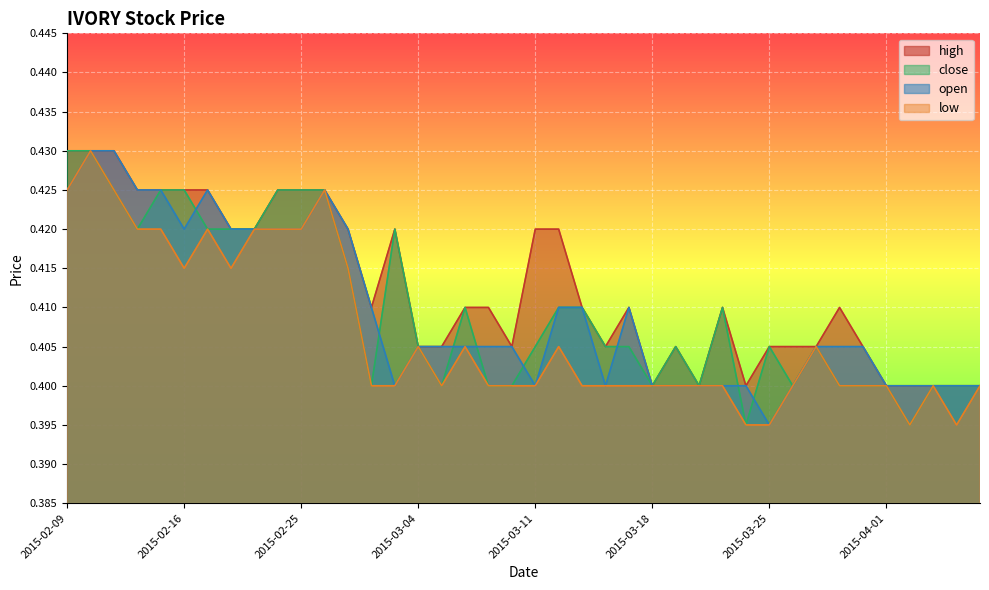

Reading right to left, list all the values displayed in this chart.

high: 2015-04-07=0.4	2015-04-06=0.4	2015-04-03=0.4	2015-04-02=0.4	2015-04-01=0.4	2015-03-31=0.4	2015-03-30=0.4	2015-03-27=0.4	2015-03-26=0.4	2015-03-25=0.4	2015-03-24=0.4	2015-03-23=0.4	2015-03-20=0.4	2015-03-19=0.4	2015-03-18=0.4	2015-03-17=0.4	2015-03-16=0.4	2015-03-13=0.4	2015-03-12=0.4	2015-03-11=0.4	2015-03-10=0.4	2015-03-09=0.4	2015-03-06=0.4	2015-03-05=0.4	2015-03-04=0.4	2015-03-03=0.4	2015-03-02=0.4	2015-02-27=0.4	2015-02-26=0.4	2015-02-25=0.4	2015-02-24=0.4	2015-02-23=0.4	2015-02-18=0.4	2015-02-17=0.4	2015-02-16=0.4	2015-02-13=0.4	2015-02-12=0.4	2015-02-11=0.4	2015-02-10=0.4	2015-02-09=0.4
close: 2015-04-07=0.4	2015-04-06=0.4	2015-04-03=0.4	2015-04-02=0.4	2015-04-01=0.4	2015-03-31=0.4	2015-03-30=0.4	2015-03-27=0.4	2015-03-26=0.4	2015-03-25=0.4	2015-03-24=0.4	2015-03-23=0.4	2015-03-20=0.4	2015-03-19=0.4	2015-03-18=0.4	2015-03-17=0.4	2015-03-16=0.4	2015-03-13=0.4	2015-03-12=0.4	2015-03-11=0.4	2015-03-10=0.4	2015-03-09=0.4	2015-03-06=0.4	2015-03-05=0.4	2015-03-04=0.4	2015-03-03=0.4	2015-03-02=0.4	2015-02-27=0.4	2015-02-26=0.4	2015-02-25=0.4	2015-02-24=0.4	2015-02-23=0.4	2015-02-18=0.4	2015-02-17=0.4	2015-02-16=0.4	2015-02-13=0.4	2015-02-12=0.4	2015-02-11=0.4	2015-02-10=0.4	2015-02-09=0.4
open: 2015-04-07=0.4	2015-04-06=0.4	2015-04-03=0.4	2015-04-02=0.4	2015-04-01=0.4	2015-03-31=0.4	2015-03-30=0.4	2015-03-27=0.4	2015-03-26=0.4	2015-03-25=0.4	2015-03-24=0.4	2015-03-23=0.4	2015-03-20=0.4	2015-03-19=0.4	2015-03-18=0.4	2015-03-17=0.4	2015-03-16=0.4	2015-03-13=0.4	2015-03-12=0.4	2015-03-11=0.4	2015-03-10=0.4	2015-03-09=0.4	2015-03-06=0.4	2015-03-05=0.4	2015-03-04=0.4	2015-03-03=0.4	2015-03-02=0.4	2015-02-27=0.4	2015-02-26=0.4	2015-02-25=0.4	2015-02-24=0.4	2015-02-23=0.4	2015-02-18=0.4	2015-02-17=0.4	2015-02-16=0.4	2015-02-13=0.4	2015-02-12=0.4	2015-02-11=0.4	2015-02-10=0.4	2015-02-09=0.4
low: 2015-04-07=0.4	2015-04-06=0.4	2015-04-03=0.4	2015-04-02=0.4	2015-04-01=0.4	2015-03-31=0.4	2015-03-30=0.4	2015-03-27=0.4	2015-03-26=0.4	2015-03-25=0.4	2015-03-24=0.4	2015-03-23=0.4	2015-03-20=0.4	2015-03-19=0.4	2015-03-18=0.4	2015-03-17=0.4	2015-03-16=0.4	2015-03-13=0.4	2015-03-12=0.4	2015-03-11=0.4	2015-03-10=0.4	2015-03-09=0.4	2015-03-06=0.4	2015-03-05=0.4	2015-03-04=0.4	2015-03-03=0.4	2015-03-02=0.4	2015-02-27=0.4	2015-02-26=0.4	2015-02-25=0.4	2015-02-24=0.4	2015-02-23=0.4	2015-02-18=0.4	2015-02-17=0.4	2015-02-16=0.4	2015-02-13=0.4	2015-02-12=0.4	2015-02-11=0.4	2015-02-10=0.4	2015-02-09=0.4